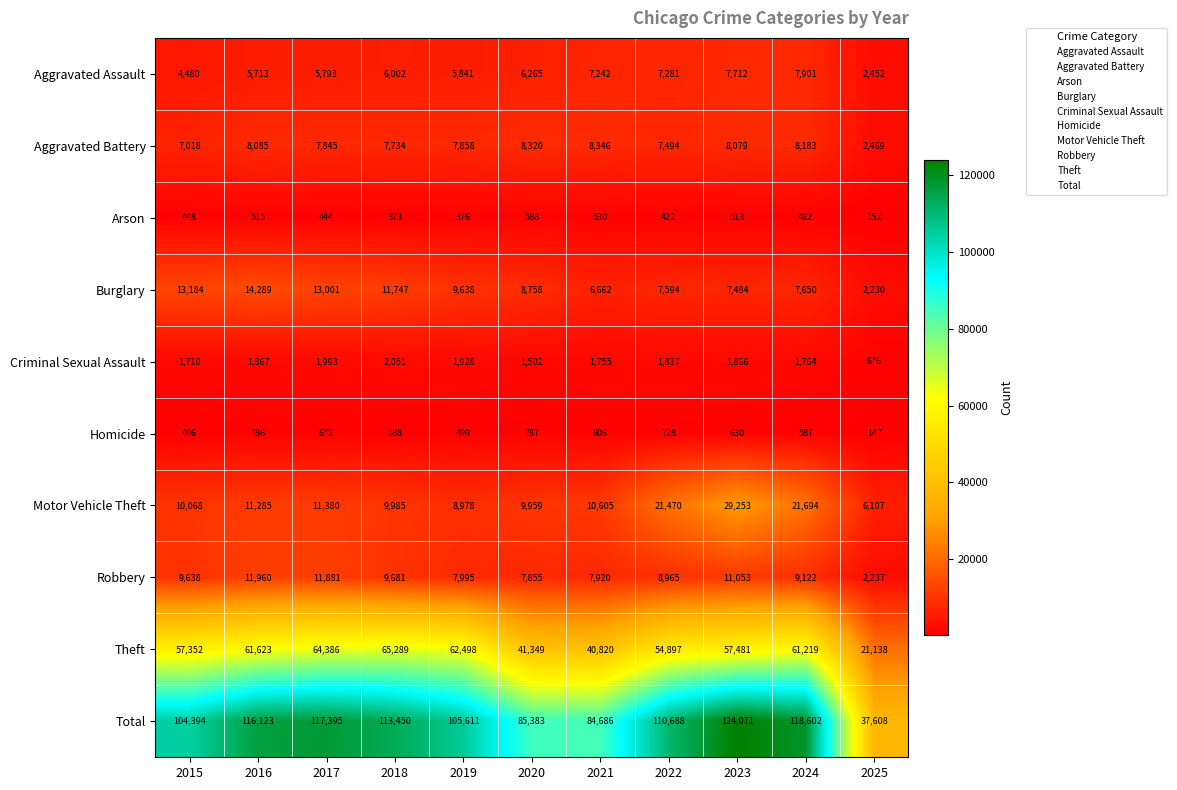

The value of Total at 2023 is 201422. True or false?

False